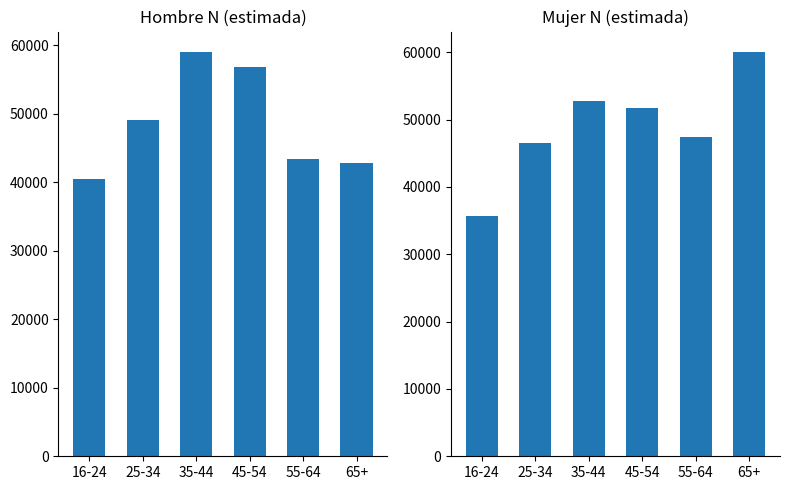

What is the smallest value displayed?

35700